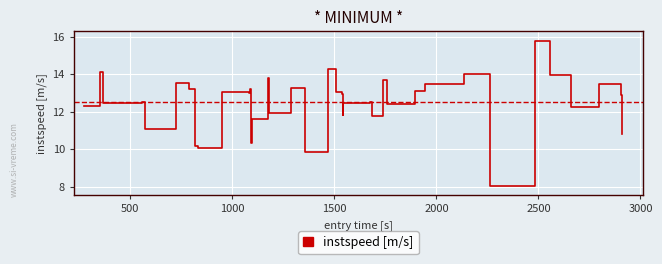

What is the difference between the maximum and minimum values?

7.7